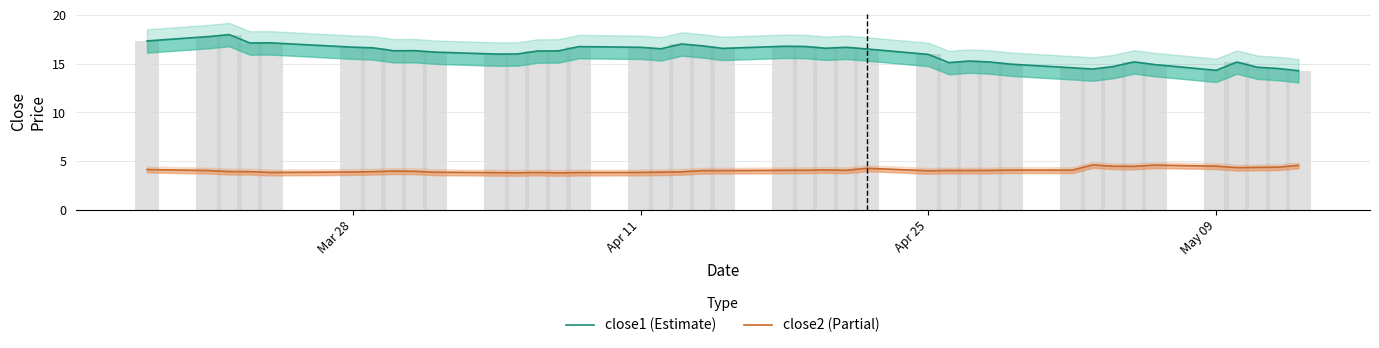

Count the number of categories in the chart.

40